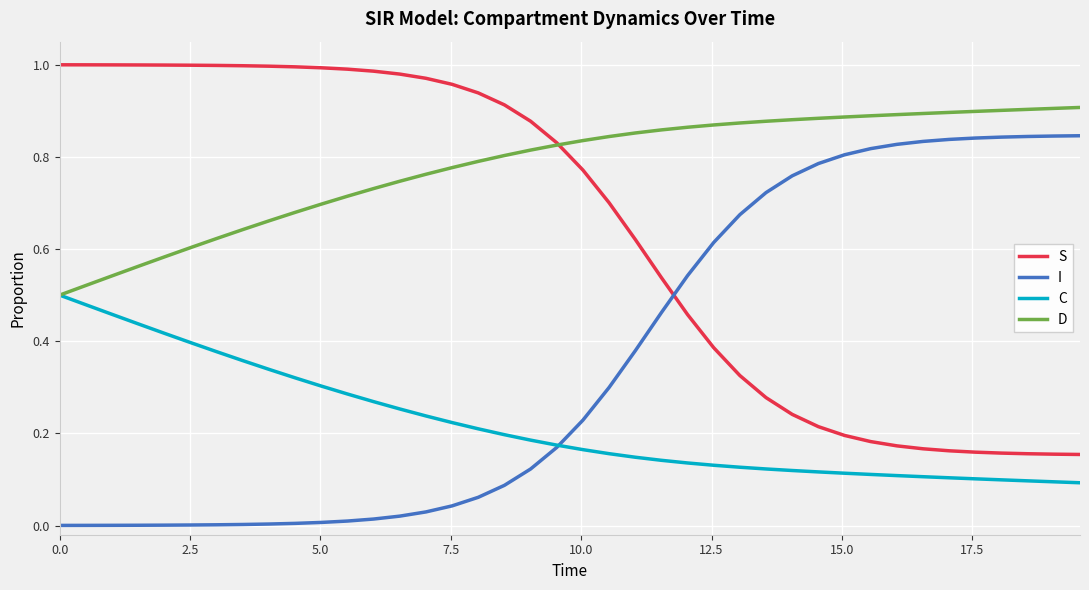

What are all the series names shown in the legend?

S, I, C, D